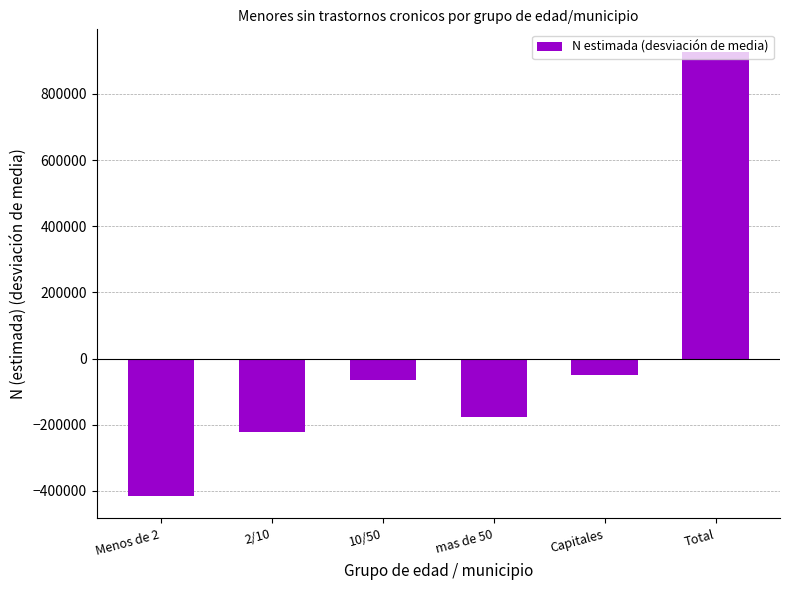

How many data points are above -64447?

2